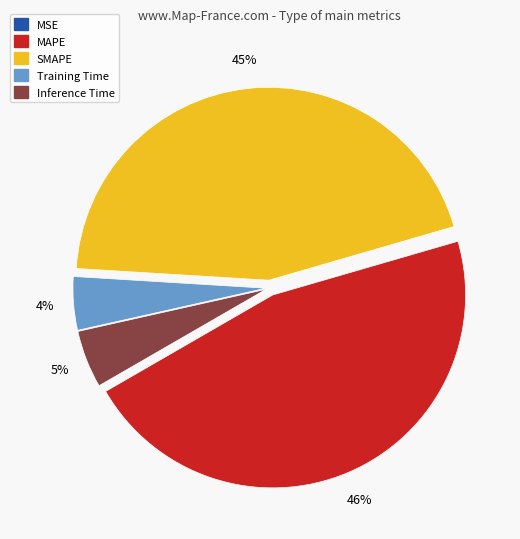

What percentage is the SMAPE slice, to the nearest percent?

45%